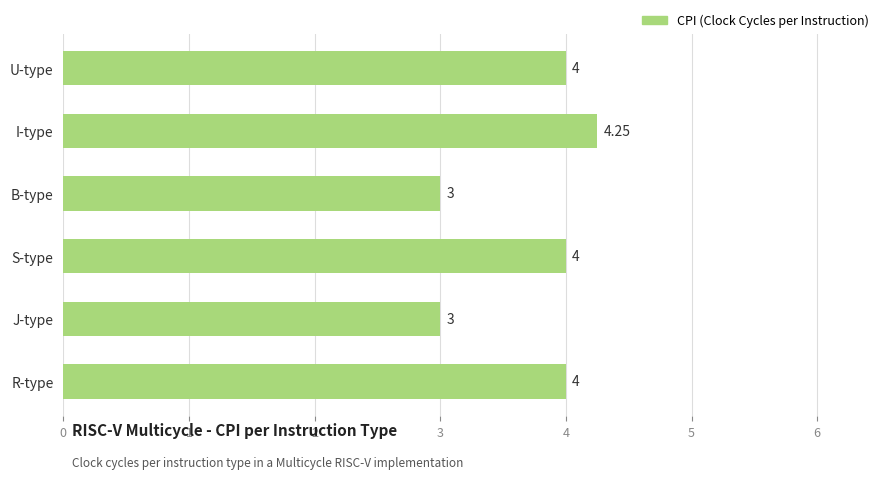

Which has a higher value, B-type or U-type?

U-type